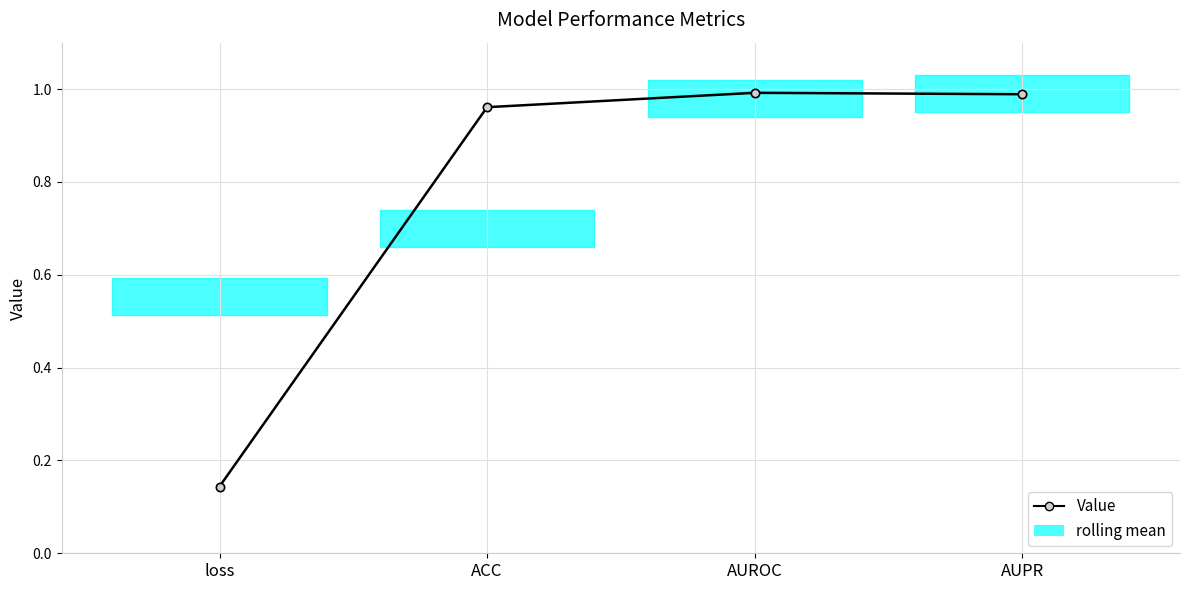

Where is the first local maximum?

AUROC